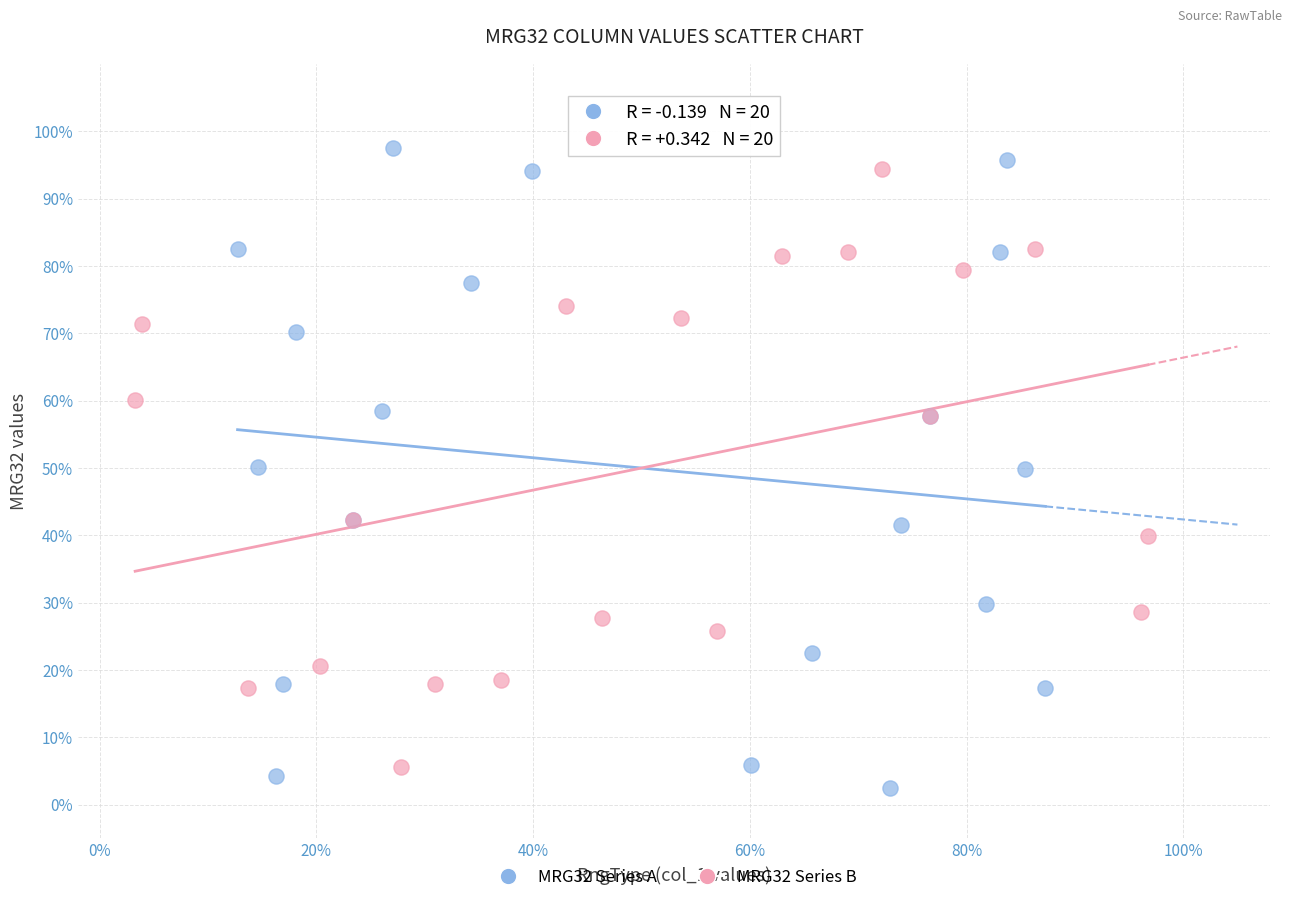

Which series has the widest spread of Y values?

MRG32 Series A